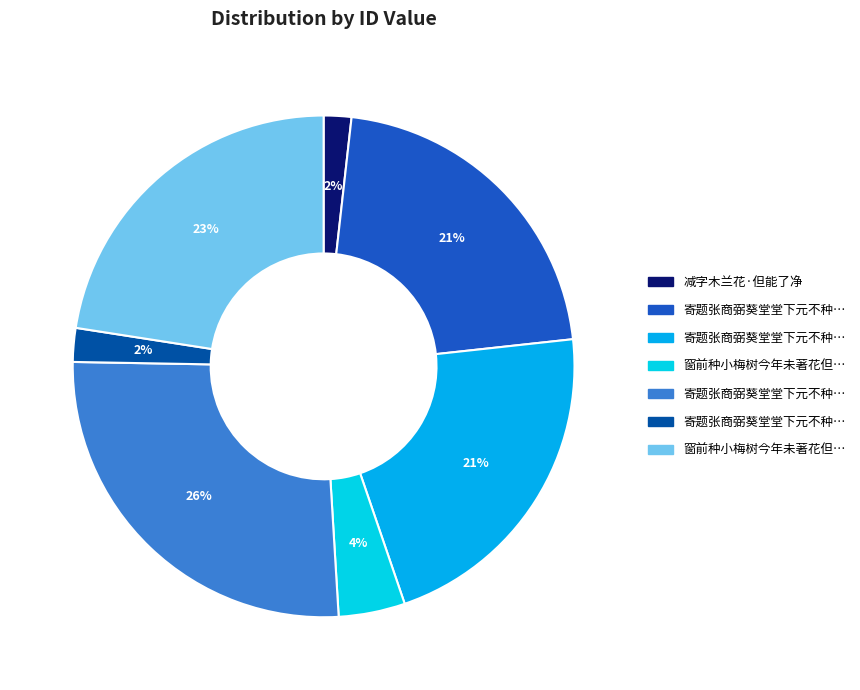

Is there any slice that represents more than half of the pie?

No